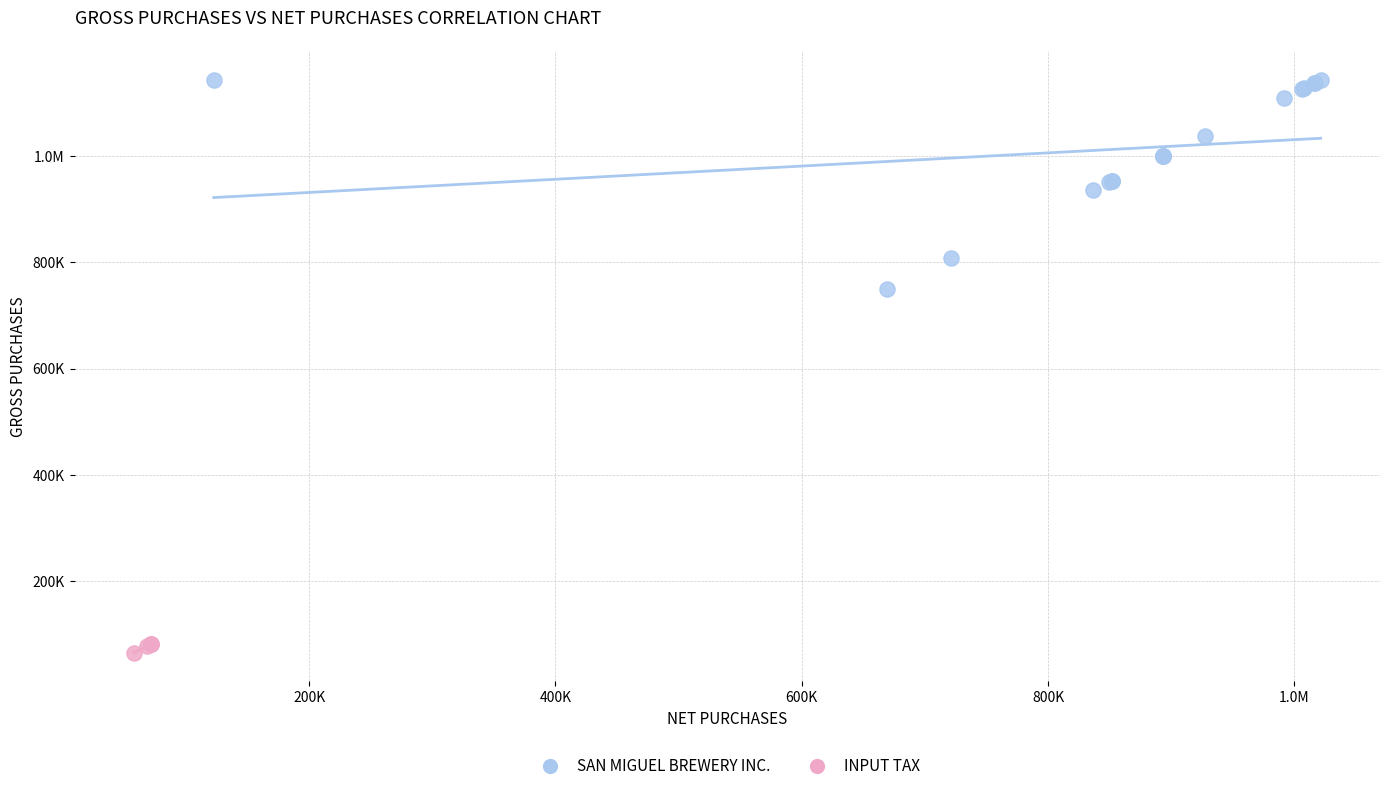

What are all the series names shown in the legend?

SAN MIGUEL BREWERY INC., INPUT TAX